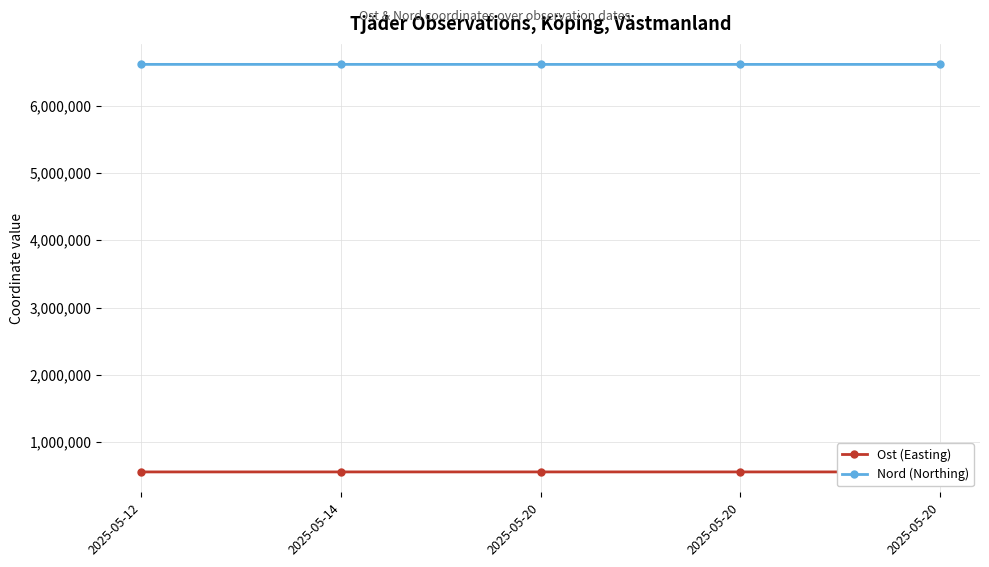

How many data points does each series have?

5